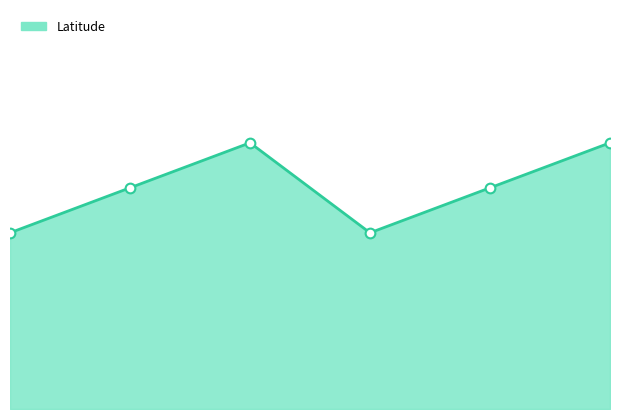

Is this an area chart (filled region under the line)?

Yes